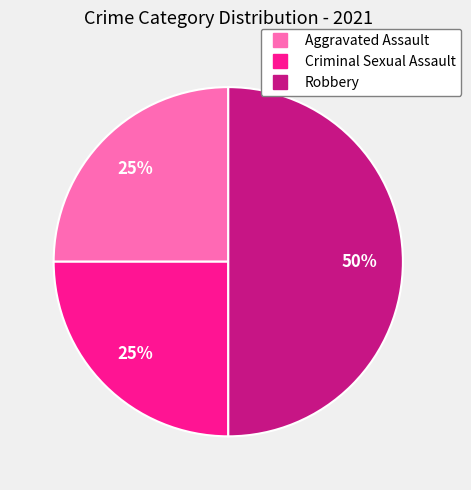

To the nearest percent, what is the combined percentage of Criminal Sexual Assault and Aggravated Assault?

50%